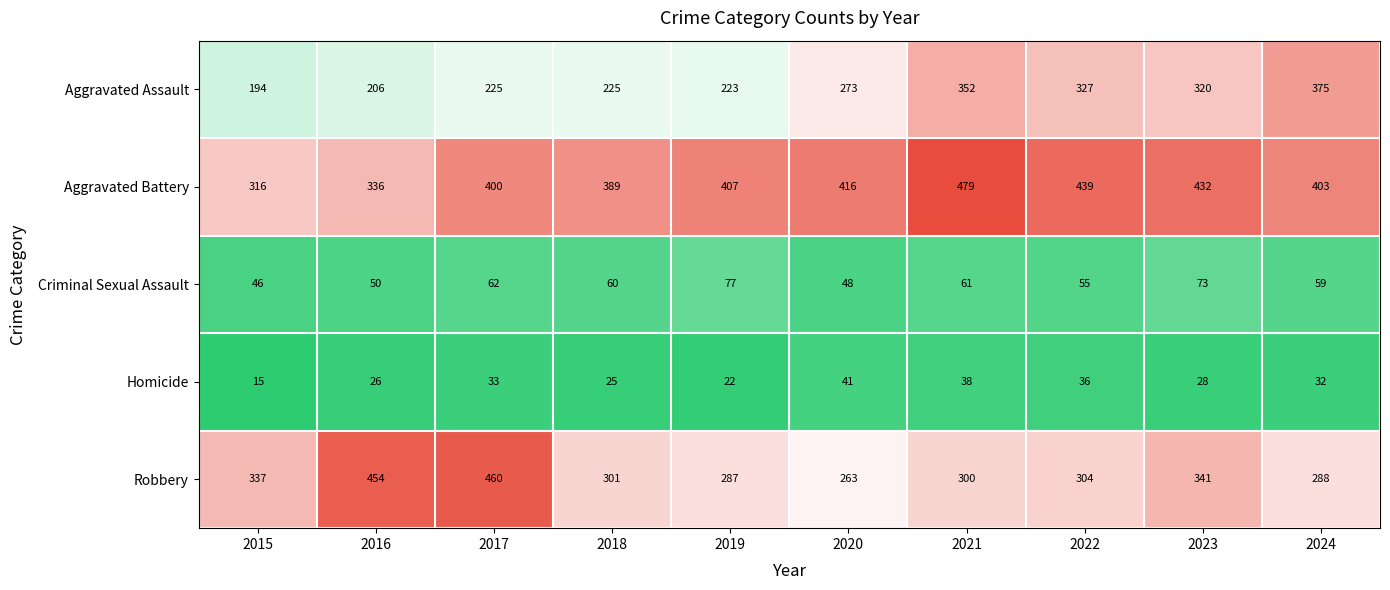

How many series are shown in this chart?

5